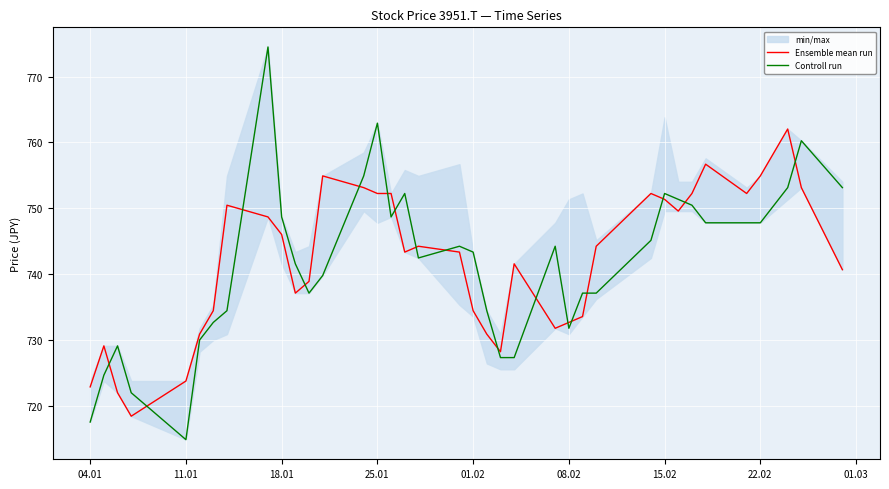

True or false: Controll run has a value of 494.8 at 04.01.

False